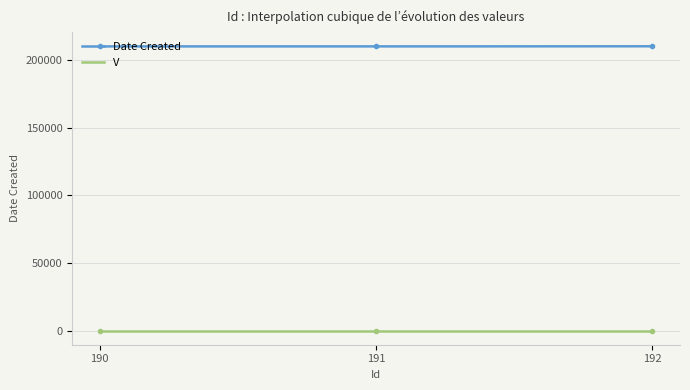

What is the sum of the values at 192 and 190?

420337